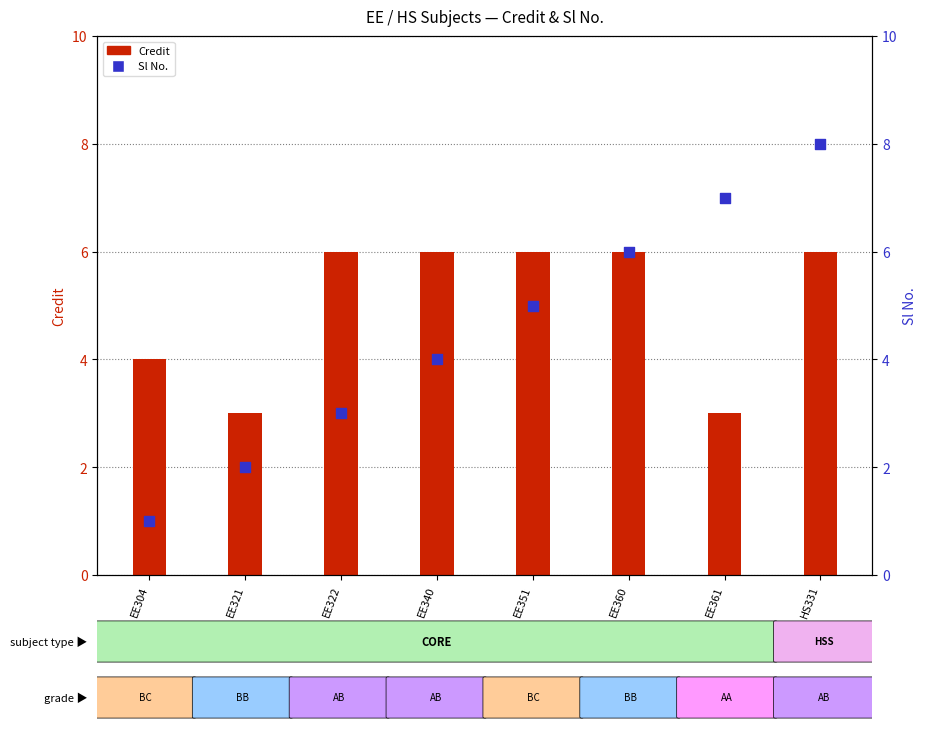

At how many categories does at least one series exceed 5?

6